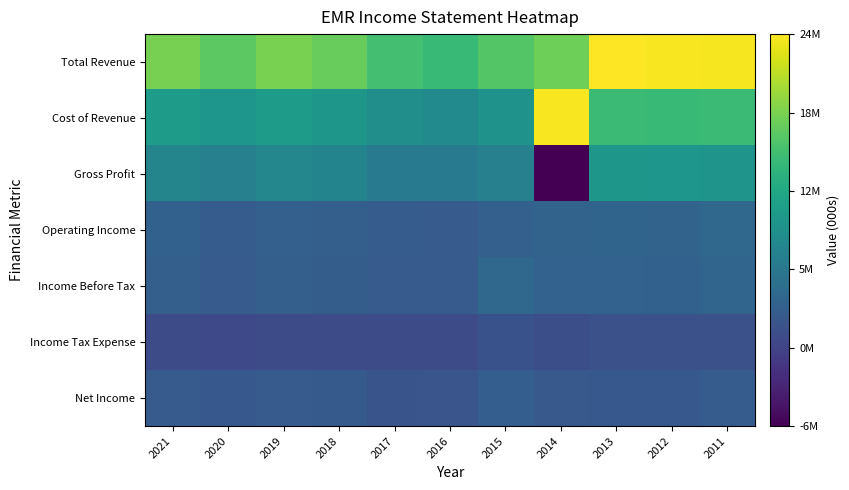

What is the minimum value shown in the chart?

-6619000